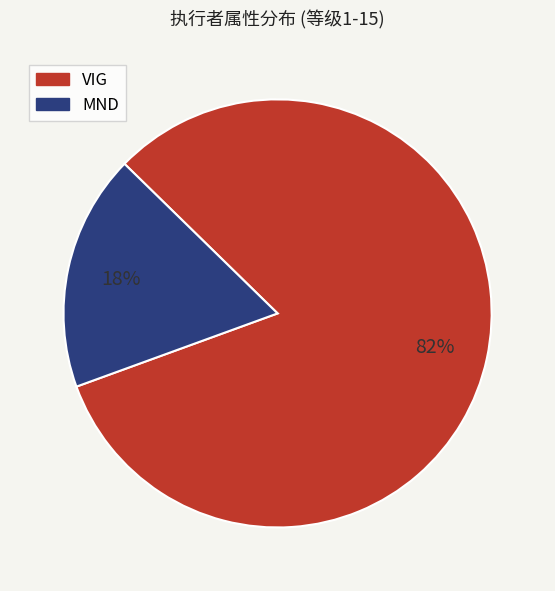

How many segments does this pie chart have?

2